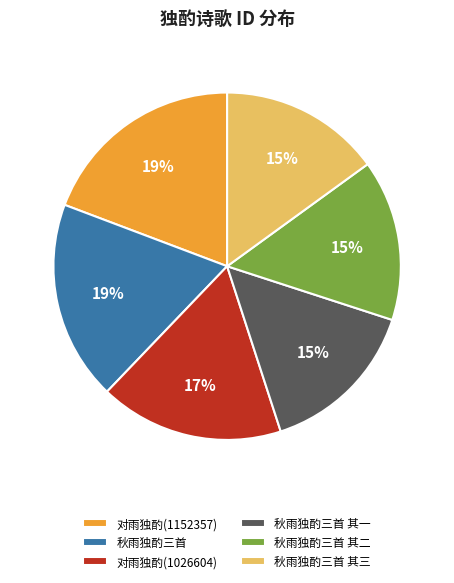

To the nearest percent, what is the difference between the largest and smallest slice percentages?

4%